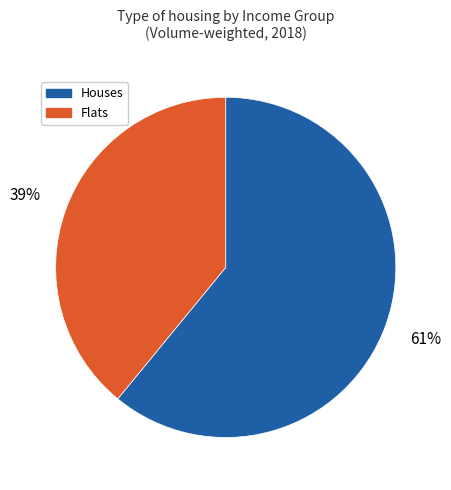

To the nearest percent, what percentage of the pie is Houses?

61%